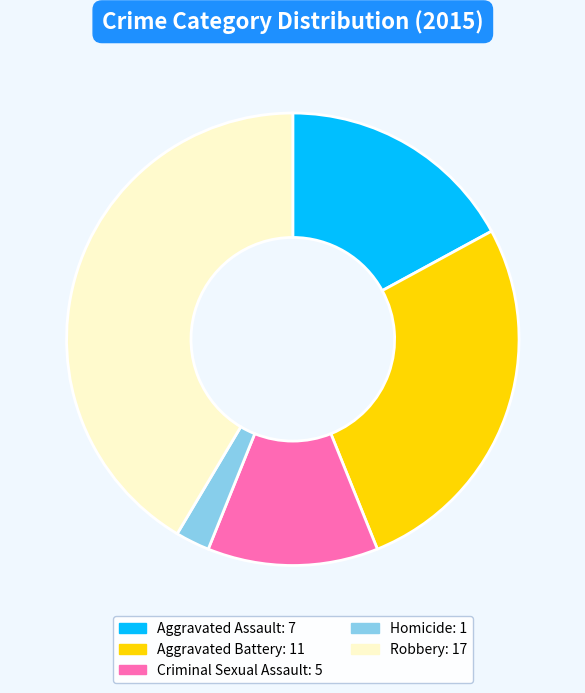

Does Aggravated Battery represent more than half of the total?

No